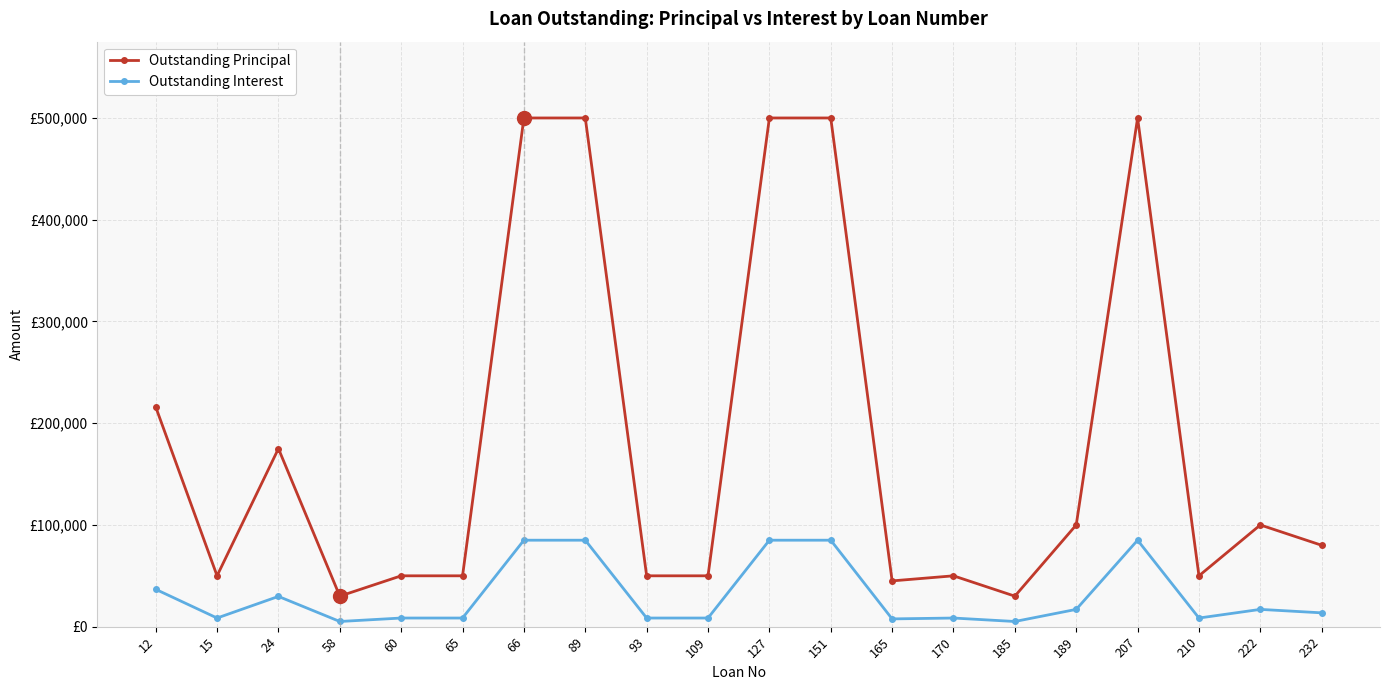

What is the difference between the Outstanding Principal values at 109 and 207?

450000